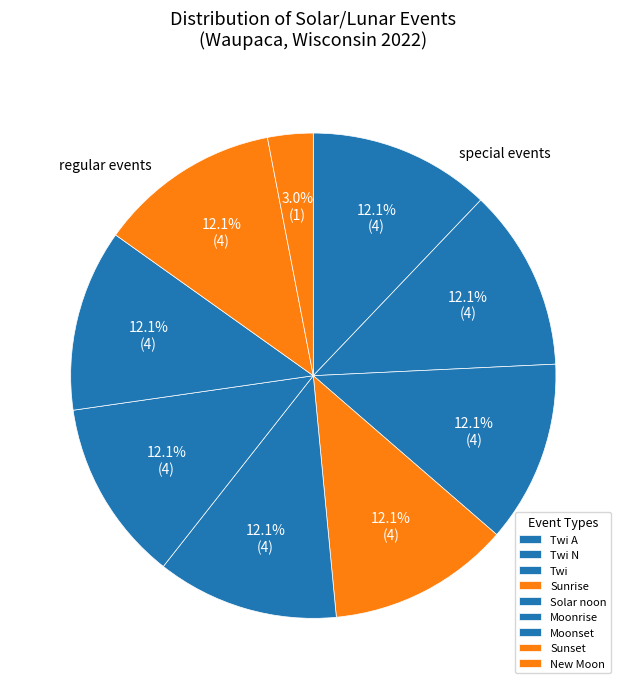

Rank the categories by value from highest to lowest.

Twi A, Twi N, Twi, Sunrise, Solar noon, Moonrise, Moonset, Sunset, New Moon